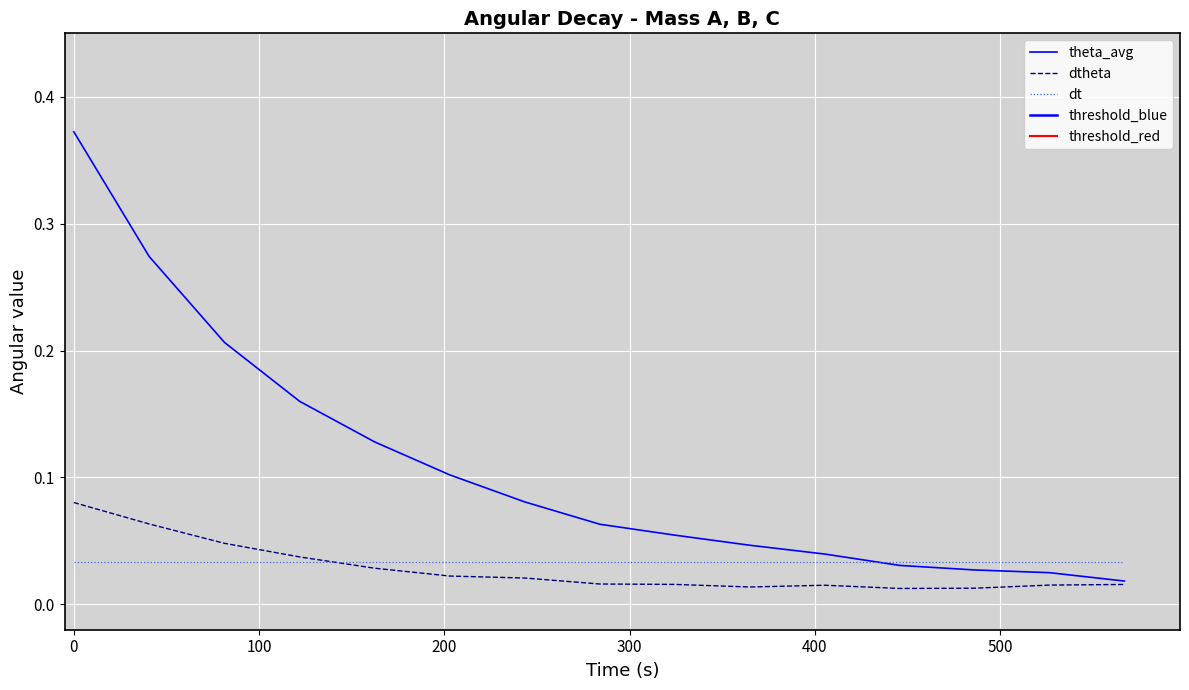

What position from the right is 100?

13